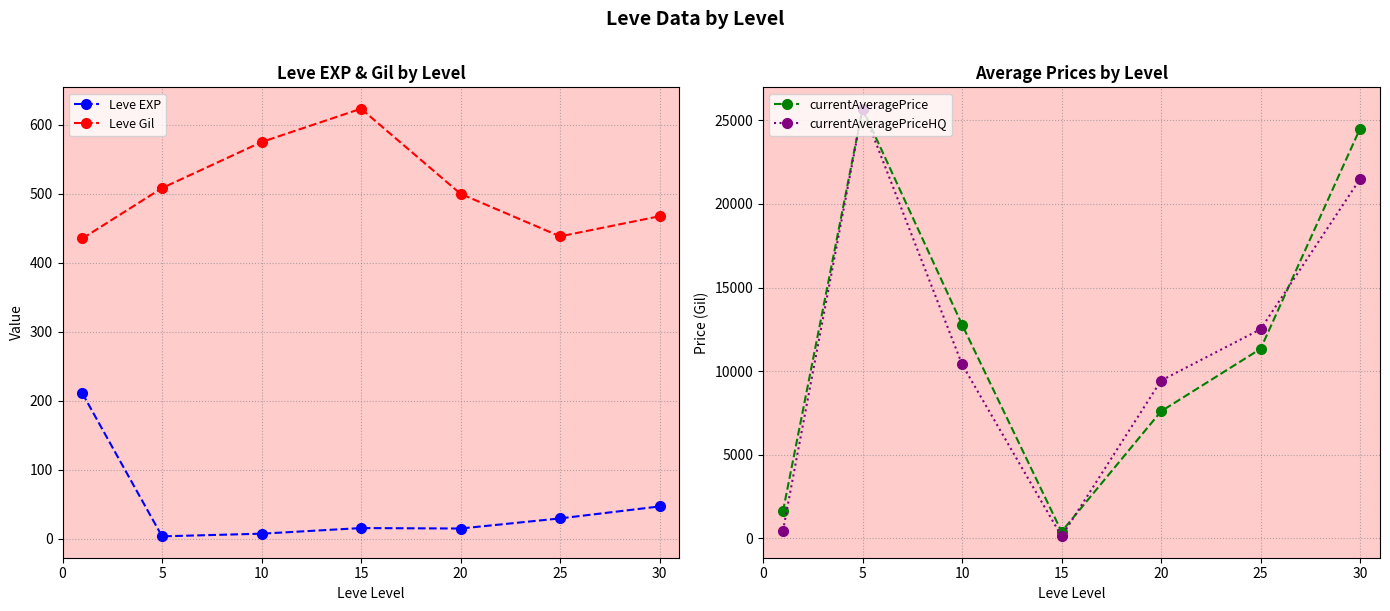

True or false: currentAveragePriceHQ has a value of 25696.4 at 5.

True